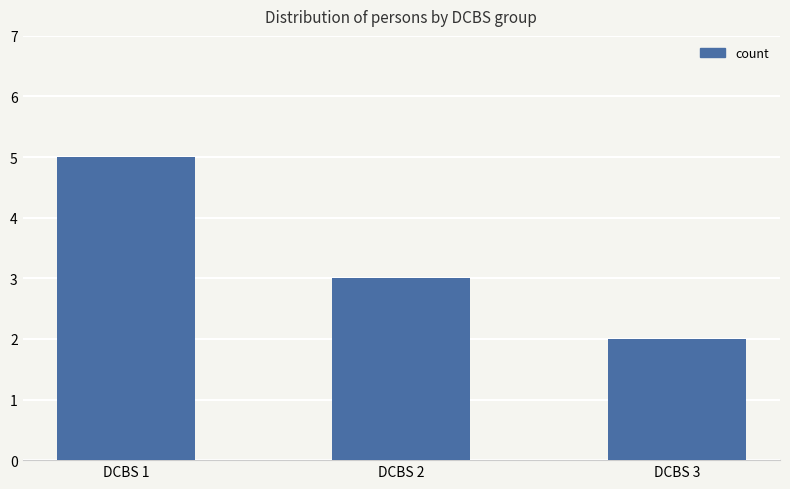

List the labels in order of value, largest first.

DCBS 1, DCBS 2, DCBS 3